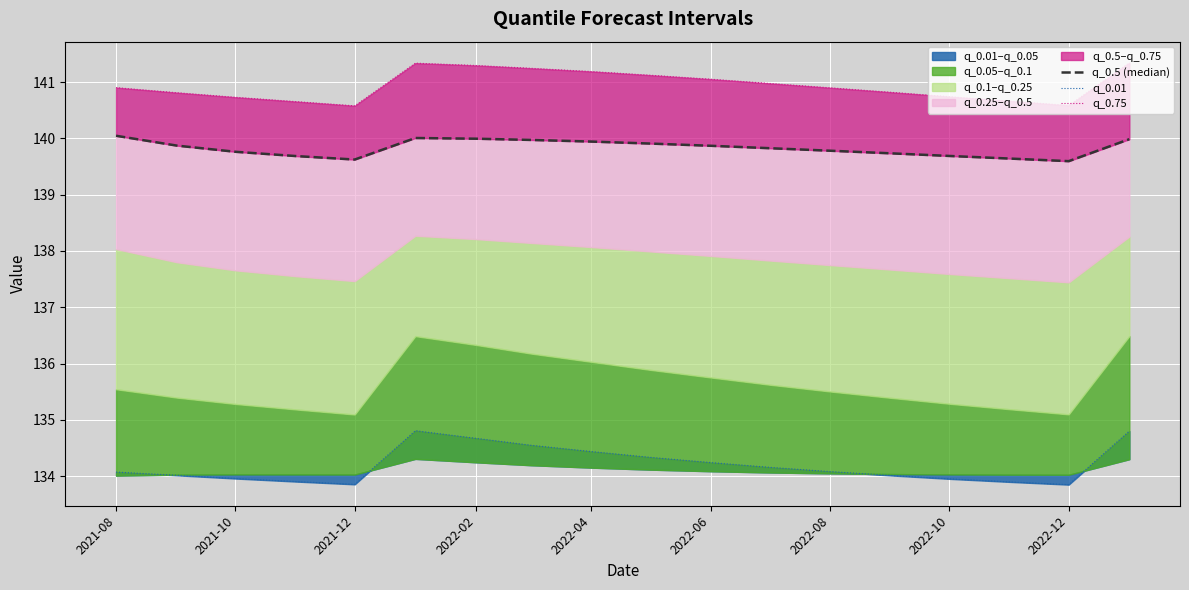

Does the chart display data point markers on the line(s)?

No